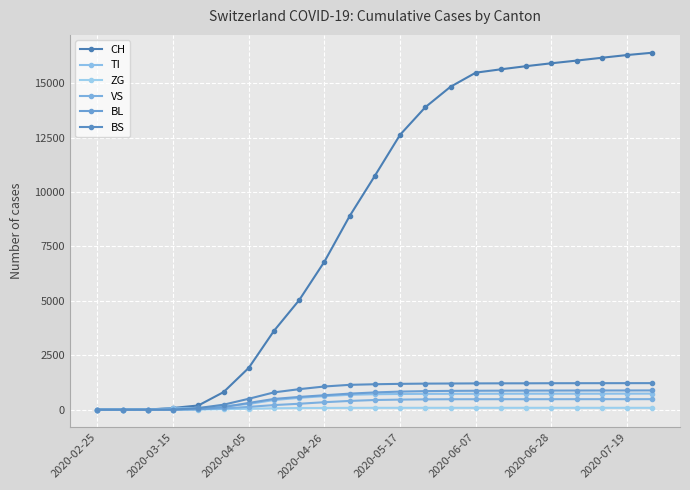

At which label is BS closest to 609?

2020-04-05